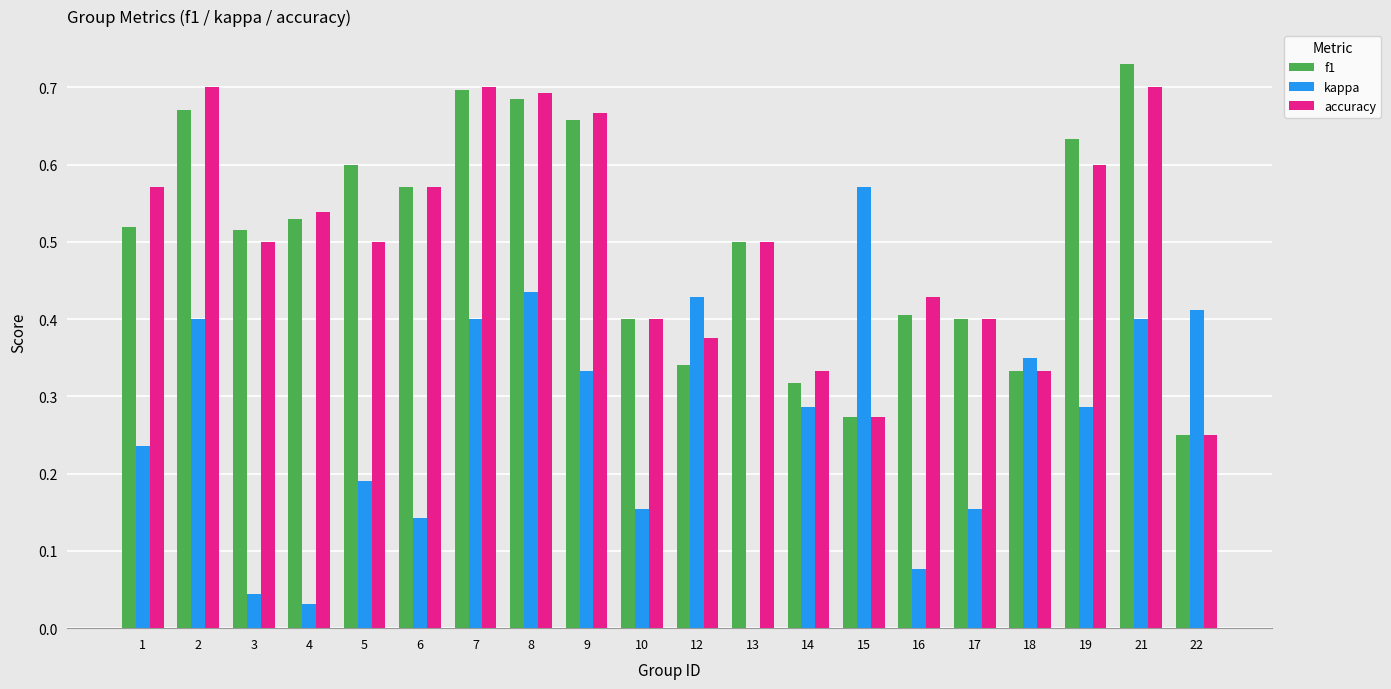

True or false: kappa has a value of 0.0 at 6.

False